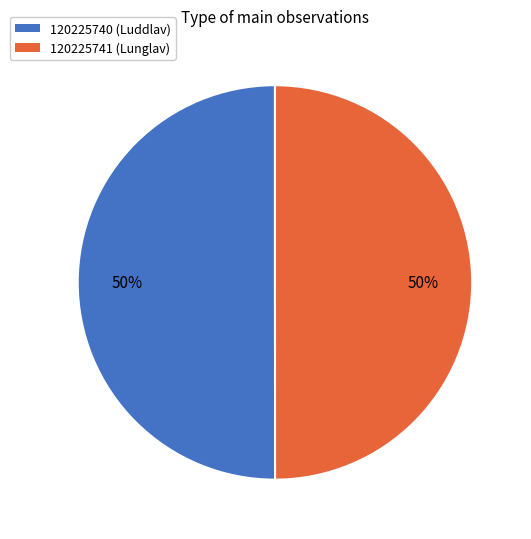

What percentage is the 120225740 (Luddlav) slice, to the nearest percent?

50%